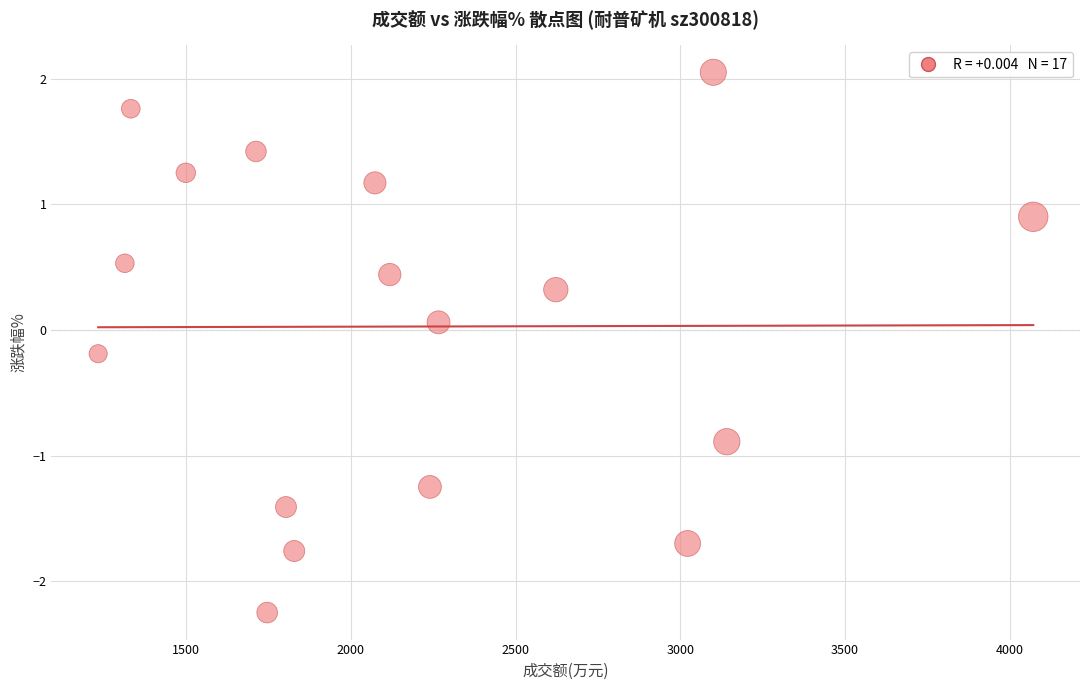

What is the range of Y values (max minus min)?

4.3